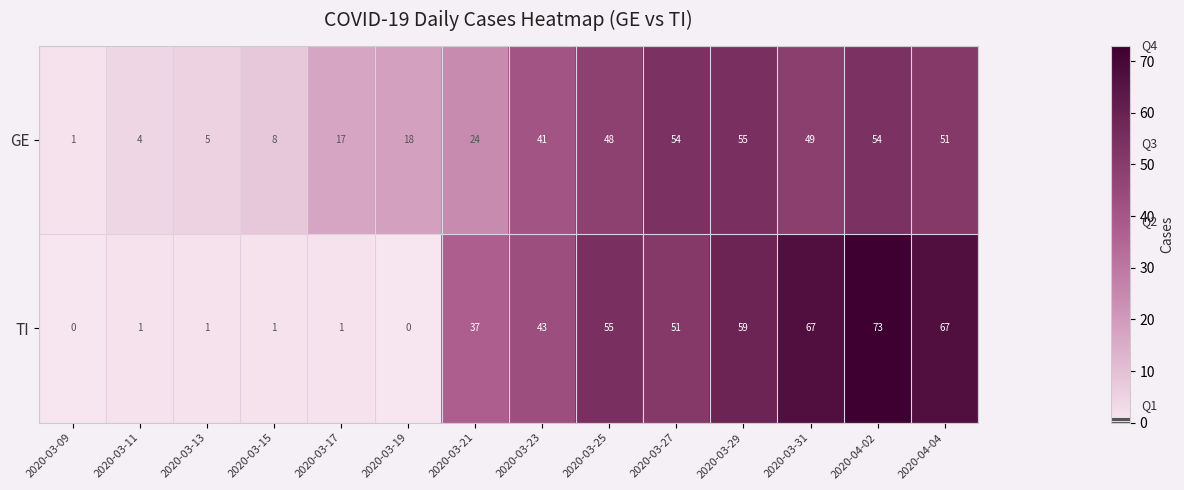

At which label is TI closest to 36?

2020-03-21